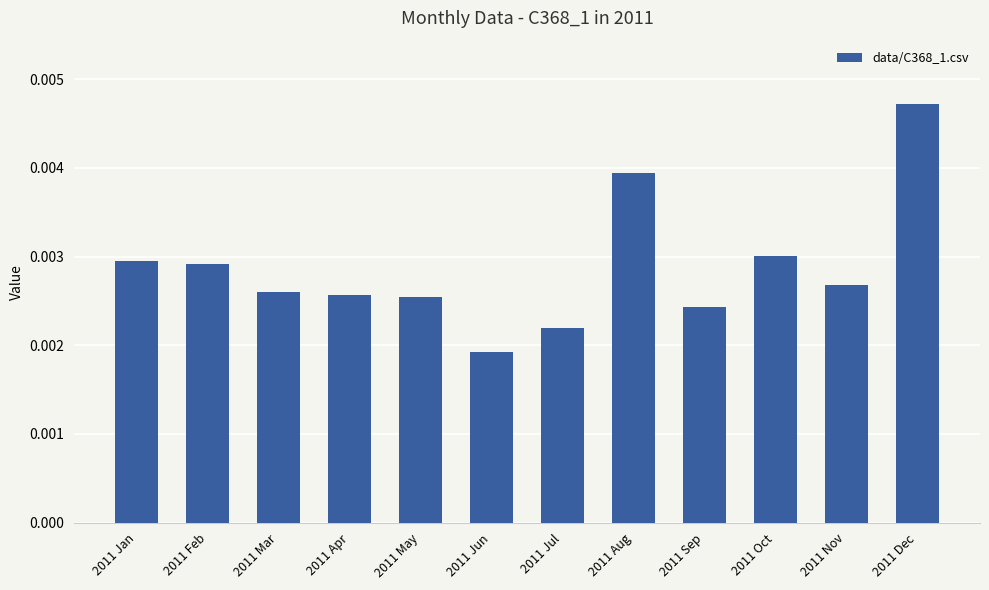

Which has a higher value, 2011 Apr or 2011 Sep?

2011 Apr